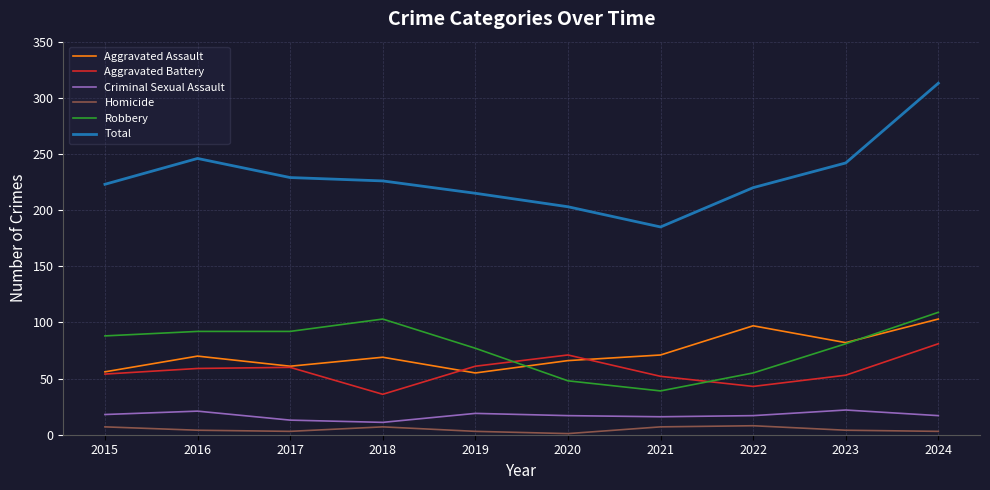

Which series has the largest range (max minus min)?

Total